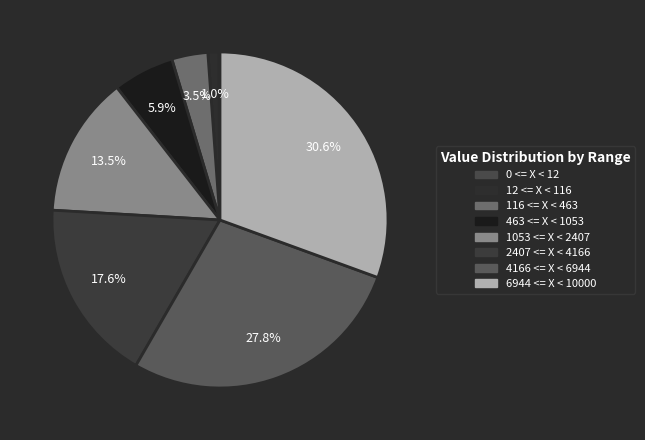

Count the number of slices in the pie.

8